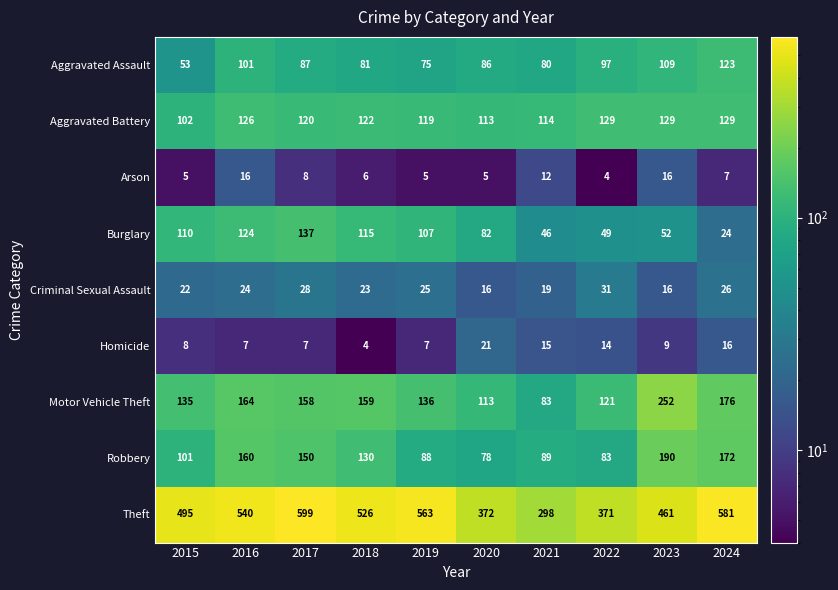

At which label is Homicide closest to 12?

2022